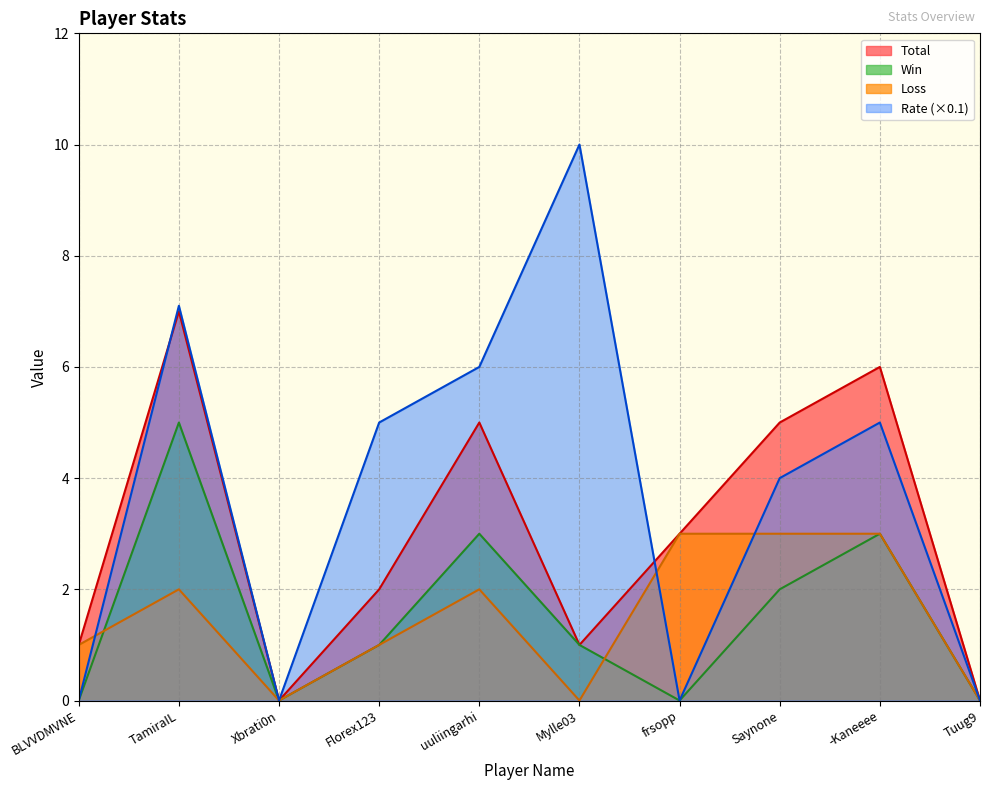

Does the chart display data point markers on the line(s)?

No